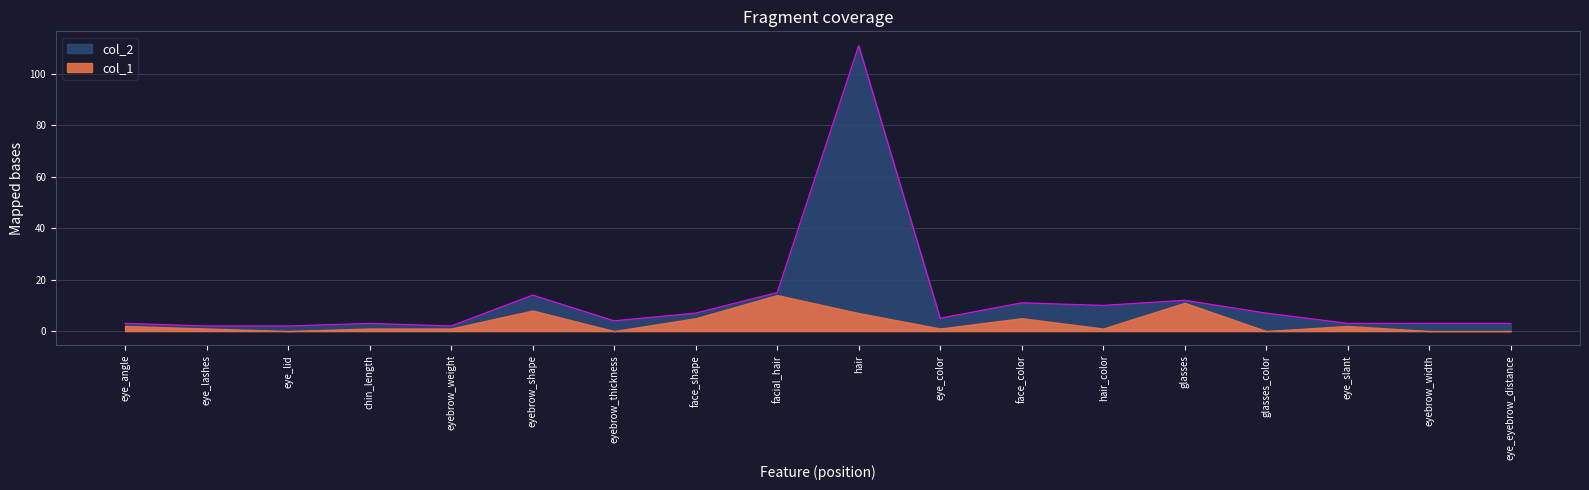

List the labels in order of value, largest first.

hair, facial_hair, eyebrow_shape, glasses, face_color, hair_color, face_shape, glasses_color, eye_color, eyebrow_thickness, eye_angle, chin_length, eye_slant, eyebrow_width, eye_eyebrow_distance, eye_lashes, eye_lid, eyebrow_weight